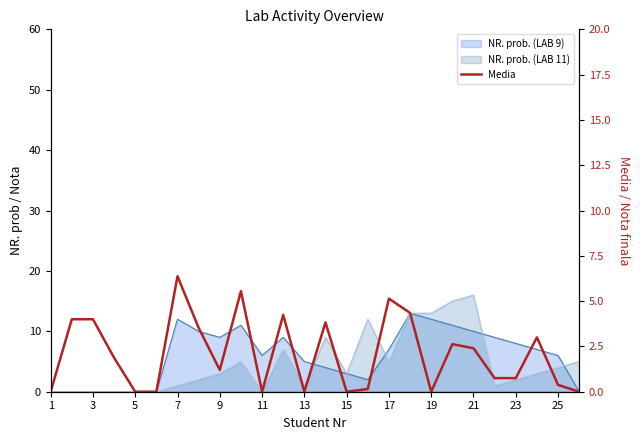

Reading right to left, transcribe all the data shown in this chart.

0.0	0.4	3.0	0.8	0.8	2.4	2.6	0.0	4.3	5.1	0.1	0.0	3.8	0.0	4.2	0.0	5.5	1.2	3.5	6.4	0.0	0.0	1.9	4.0	4.0	0.0